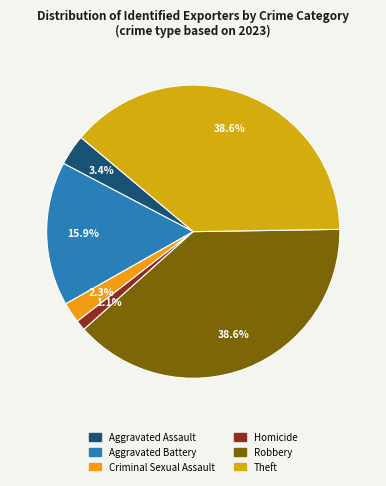

To the nearest percent, what is the average slice percentage?

17%